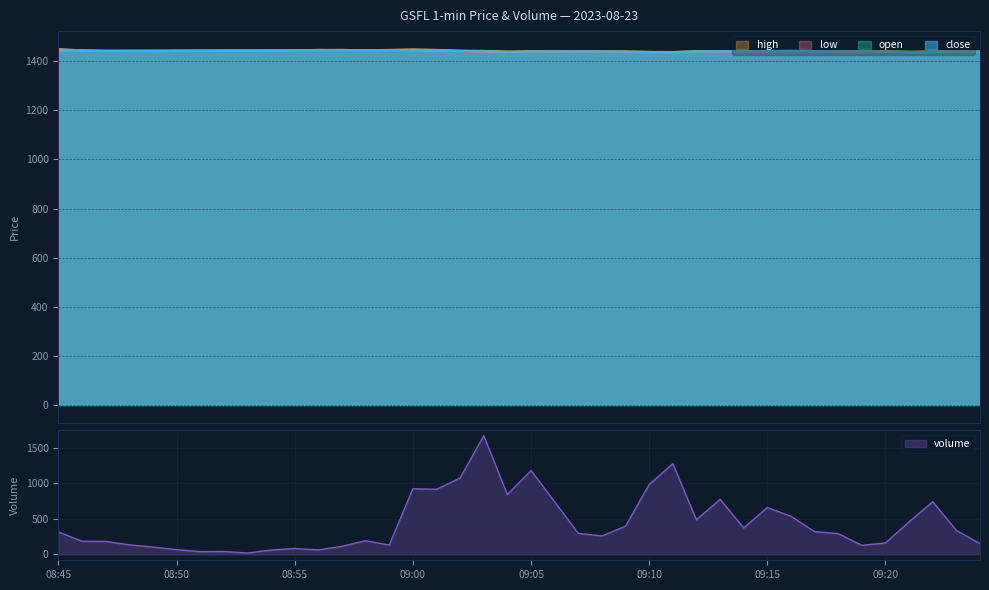

What are all the series names shown in the legend?

close, open, high, low, volume